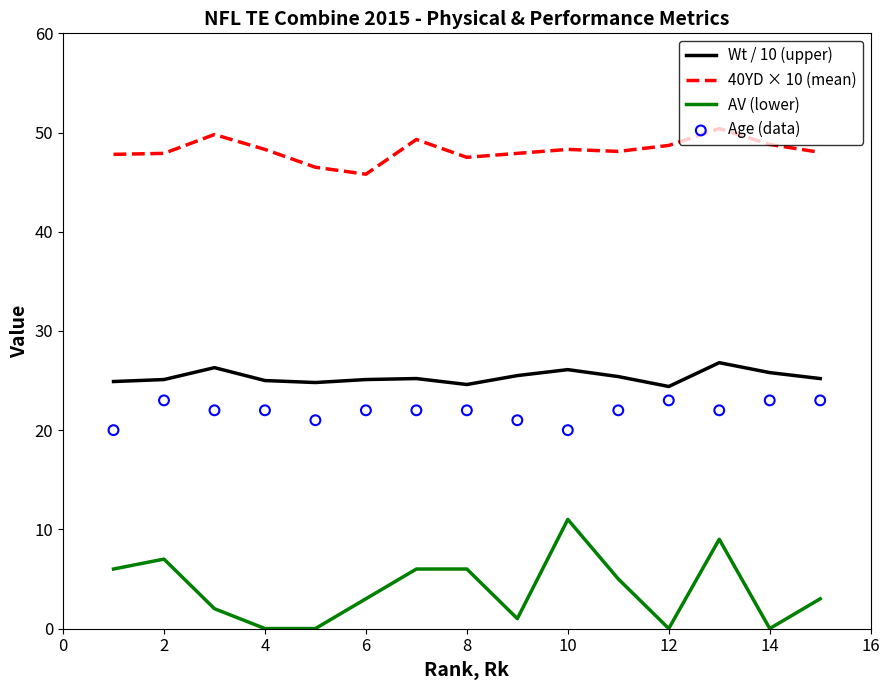

True or false: Wt / 10 (upper) and 40YD × 10 (mean) cross at least once.

False